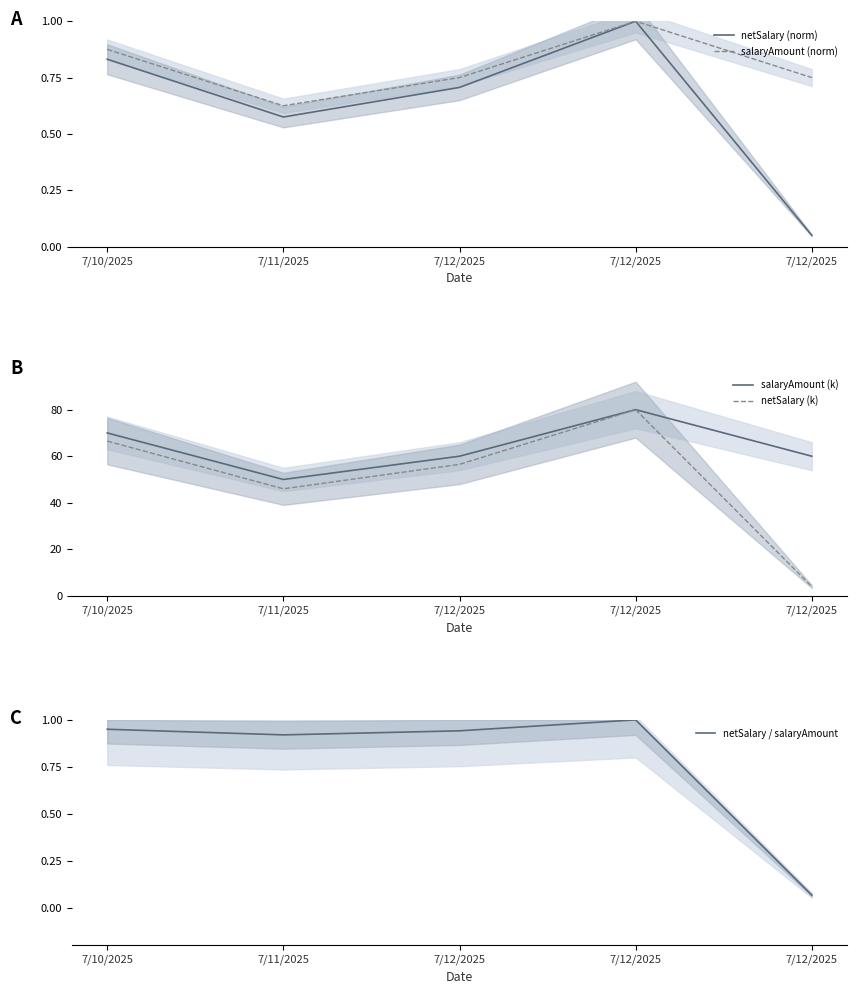

What is the label of the 4th point from the left?

7/12/2025